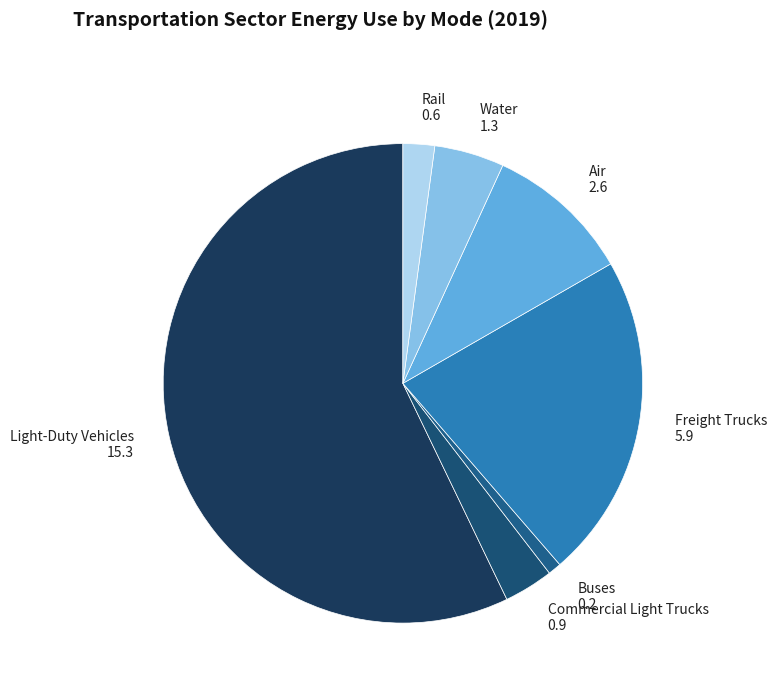

Approximately how many times larger is the value at Freight Trucks compared to Light-Duty Vehicles?

0.4